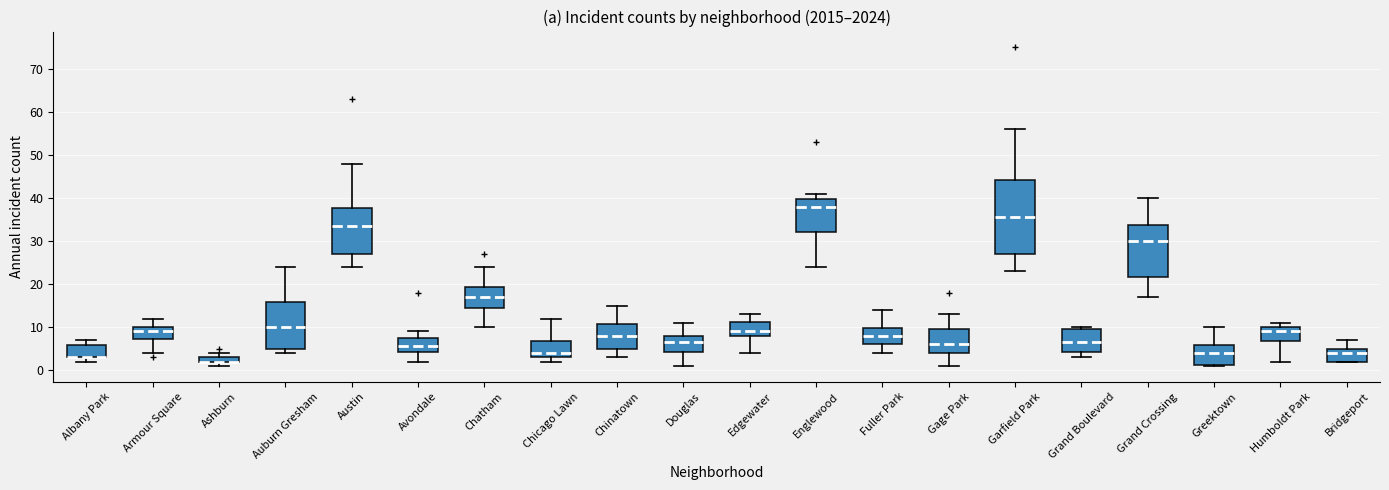

Comparing the boxes themselves (not the whiskers), which one is the tallest?

Garfield Park